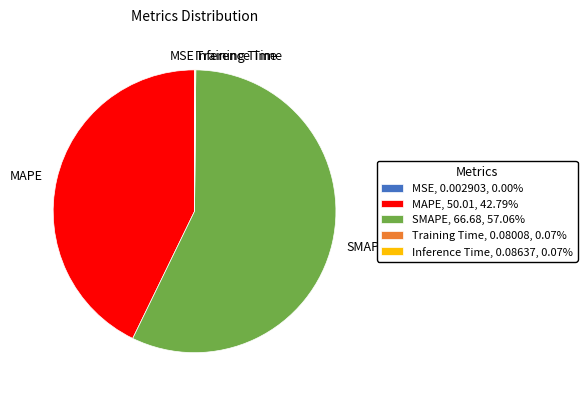

Does SMAPE account for over 50% of the chart?

Yes